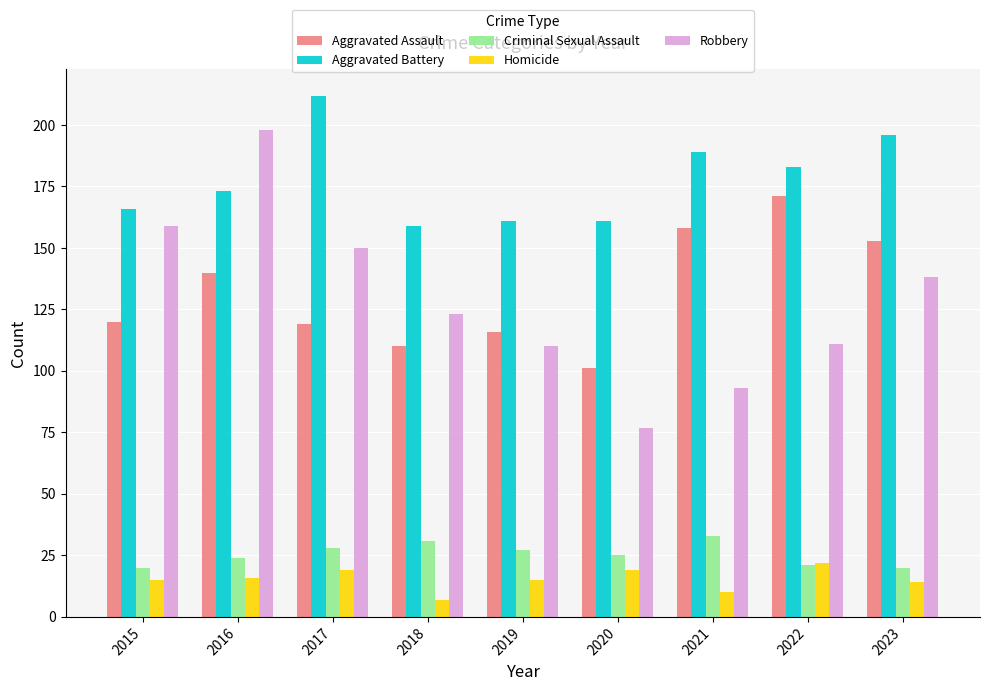

What is the highest value of the Robbery series?

198